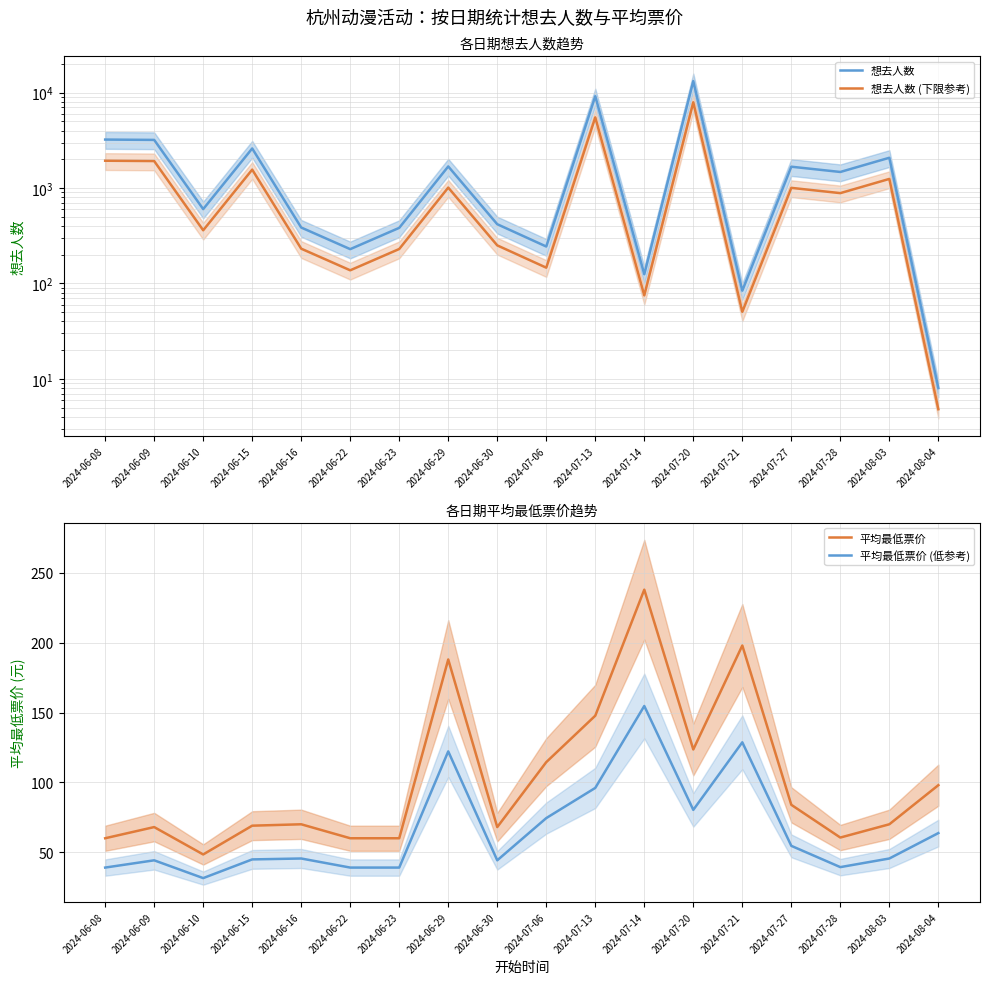

Reading right to left, list all the values displayed in this chart.

想去人数: 8.0	2080.0	1476.0	1676.0	84.0	13231.0	125.0	9192.0	244.0	418.0	1687.0	383.0	229.0	386.0	2603.0	602.0	3201.0	3227.0
想去人数 (下限参考): 4.8	1248.0	885.6	1005.6	50.4	7938.6	75.0	5515.2	146.4	250.8	1012.2	229.8	137.4	231.6	1561.8	361.2	1920.6	1936.2
平均最低票价: 98.0	70.0	60.5	83.9	198.0	123.6	238.0	147.8	114.5	68.0	188.0	60.0	60.0	70.0	69.0	48.4	68.0	60.0
平均最低票价 (低参考): 63.7	45.5	39.3	54.6	128.7	80.3	154.7	96.0	74.4	44.2	122.2	39.0	39.0	45.5	44.9	31.5	44.2	39.0